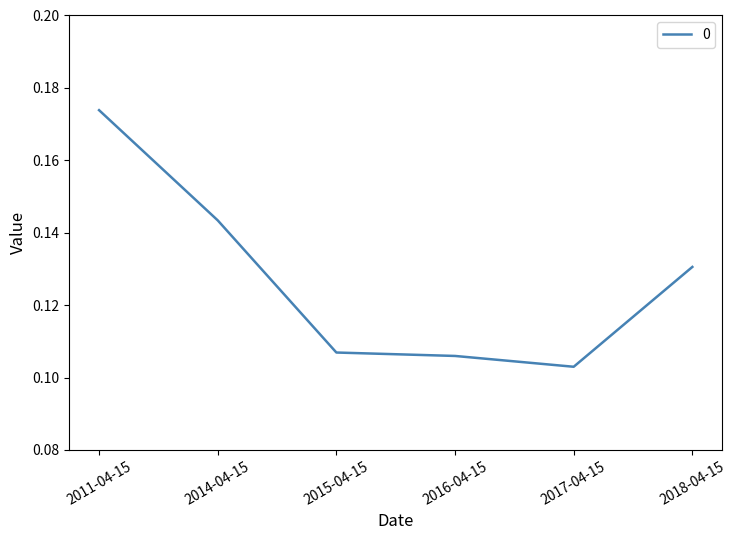

At which label is the value closest to 0?

2017-04-15